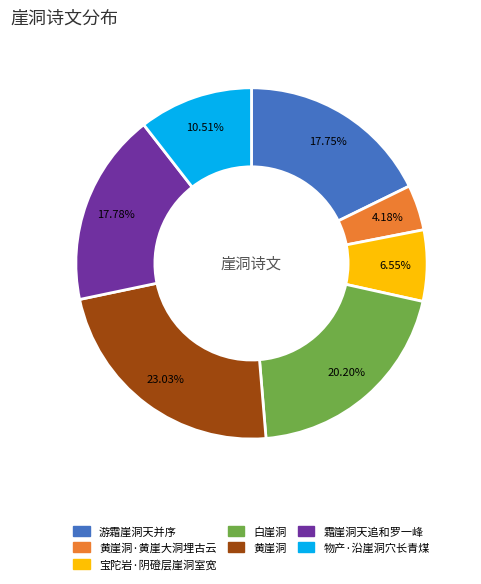

Between 游霜崖洞天并序 and 黄崖洞, which is larger?

黄崖洞